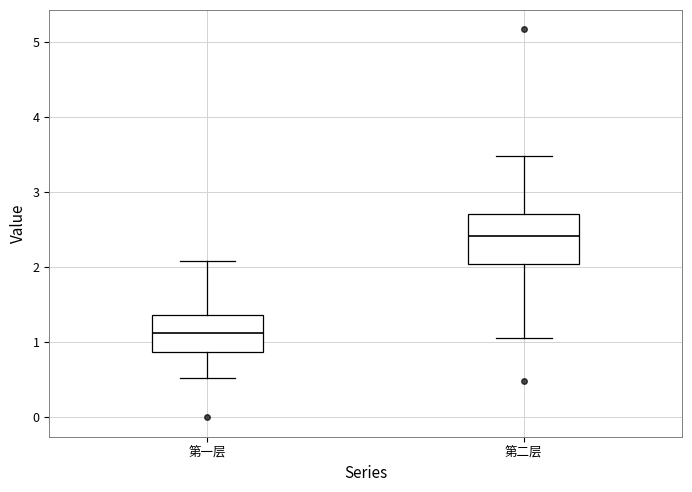

Reading left to right, read every box against the y-axis: the position of its median line, the range the box covers, and the ends of its whiskers. The values are not printed on the chart, so give them approximately, as read against the axis.

第一层: median 1.1, box 0.9 to 1.4, whiskers 0.5 to 2.1
第二层: median 2.4, box 2.0 to 2.7, whiskers 1.1 to 3.5